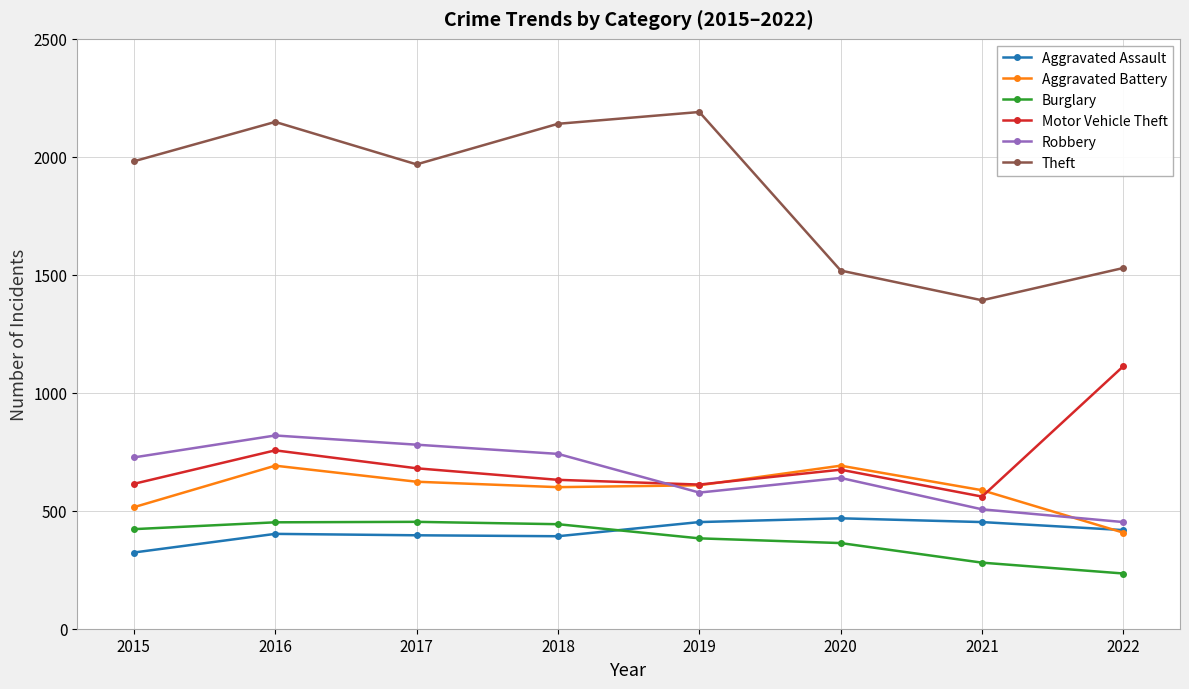

How many lines are shown in the chart?

6